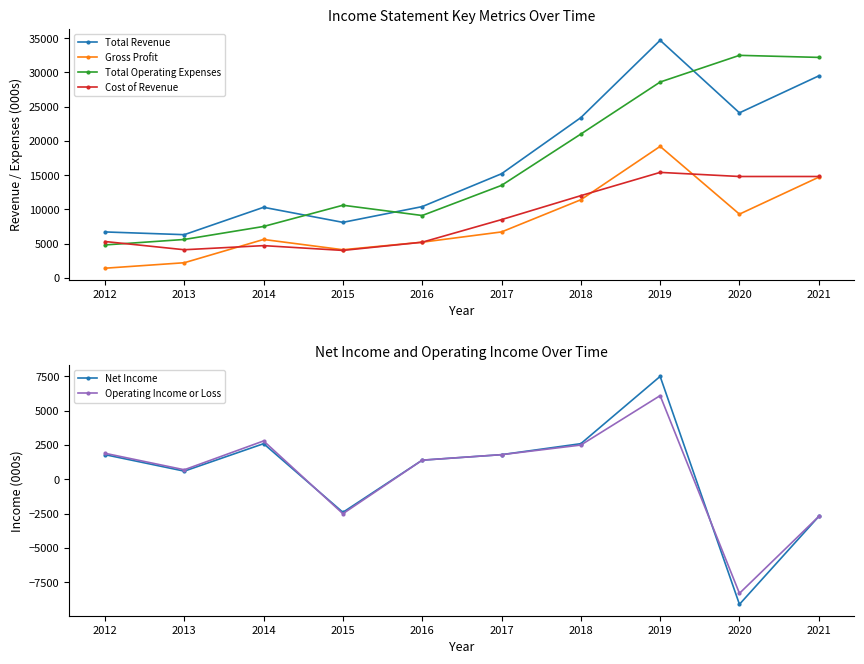

True or false: Total Revenue and Net Income cross at least once.

False